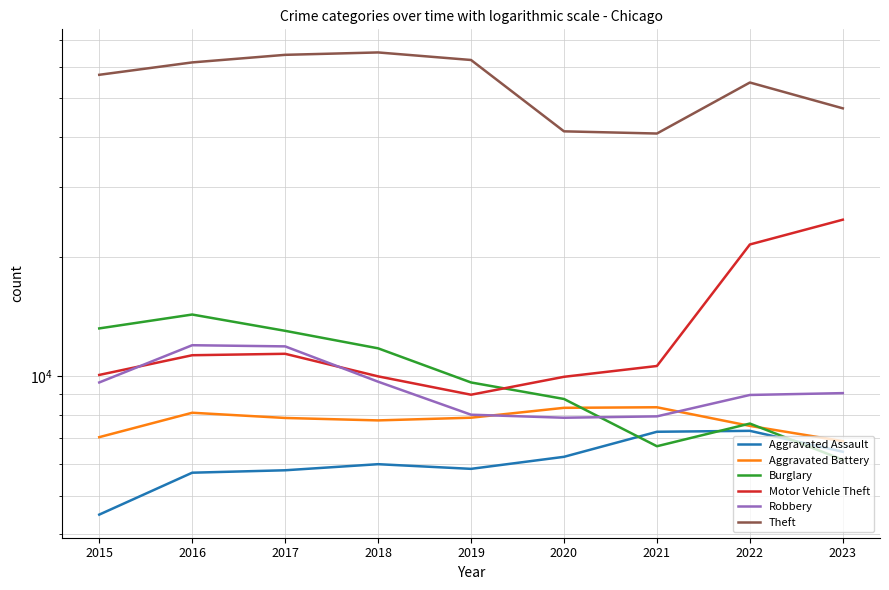

The Theft series shows 41324 at 2020. True or false?

True